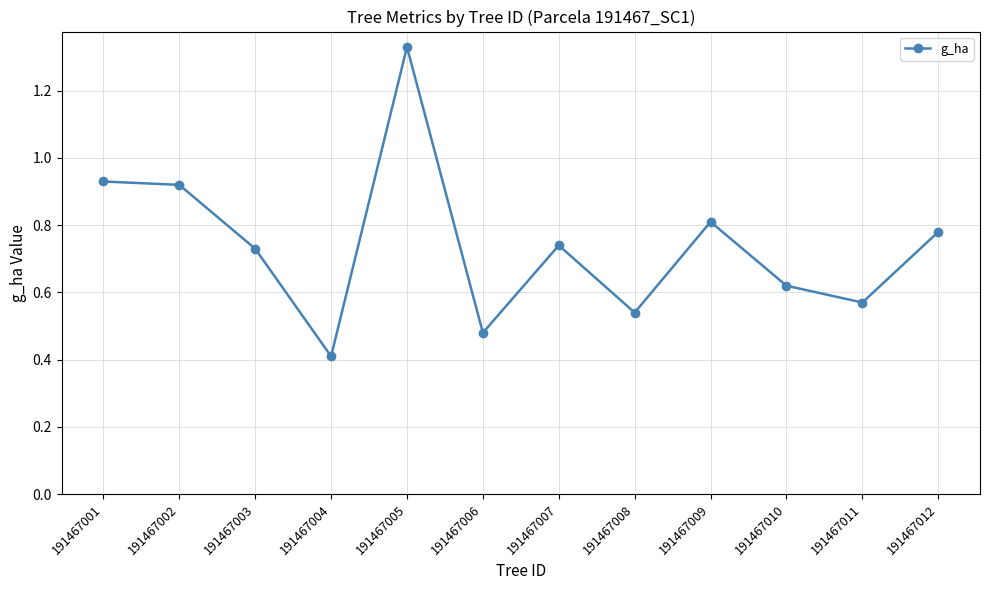

The value at 191467001 is 1.7. True or false?

False